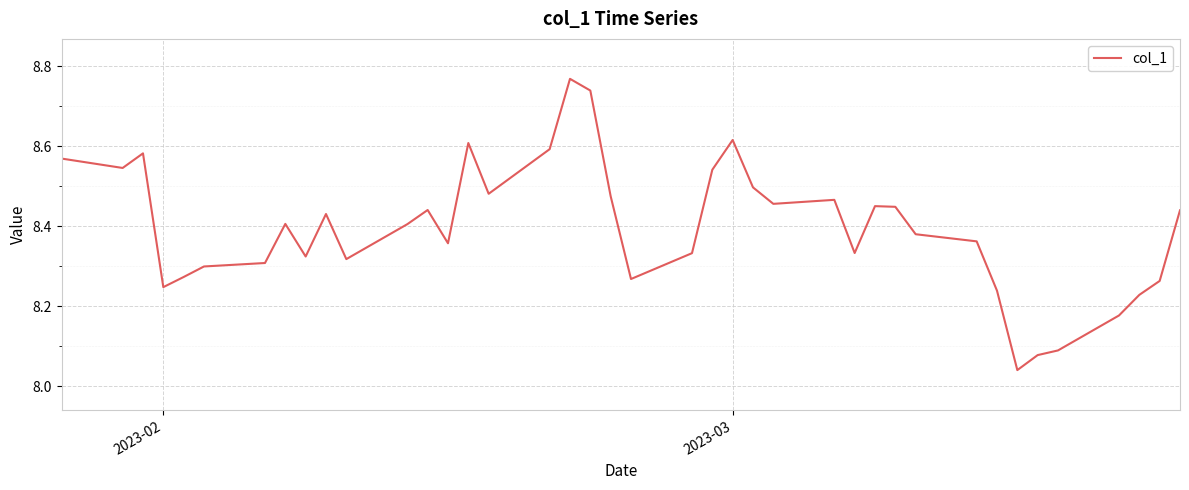

What is the difference between the maximum and minimum values?

0.7